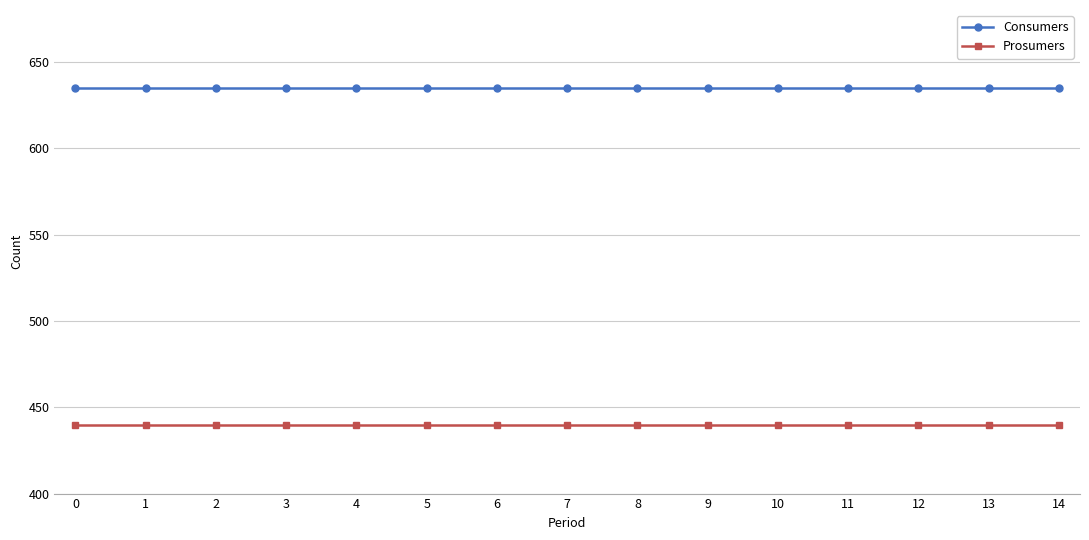

At 11, list the series in order from smallest to largest.

Prosumers, Consumers